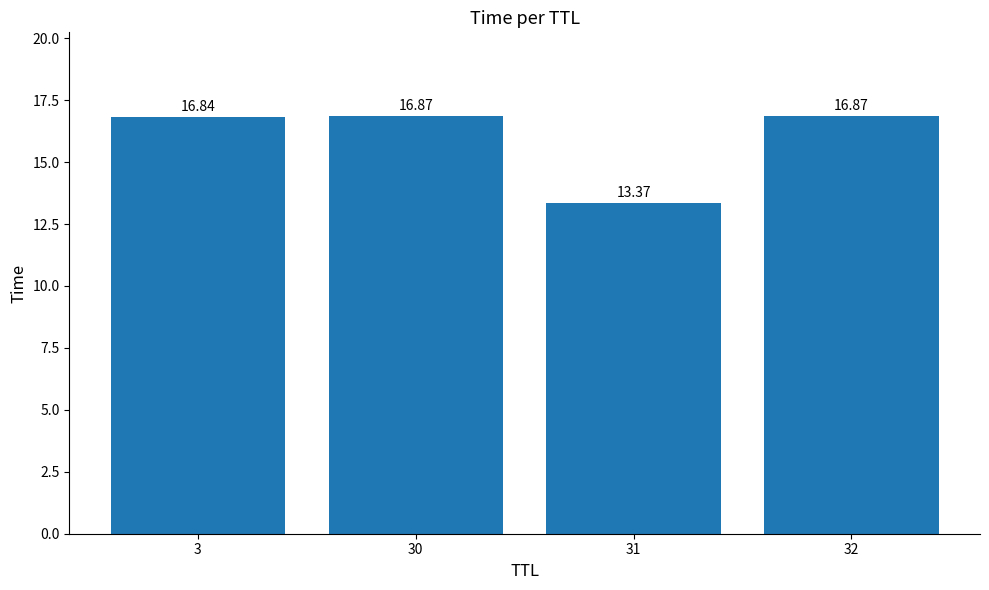

What is the smallest value displayed?

13.4